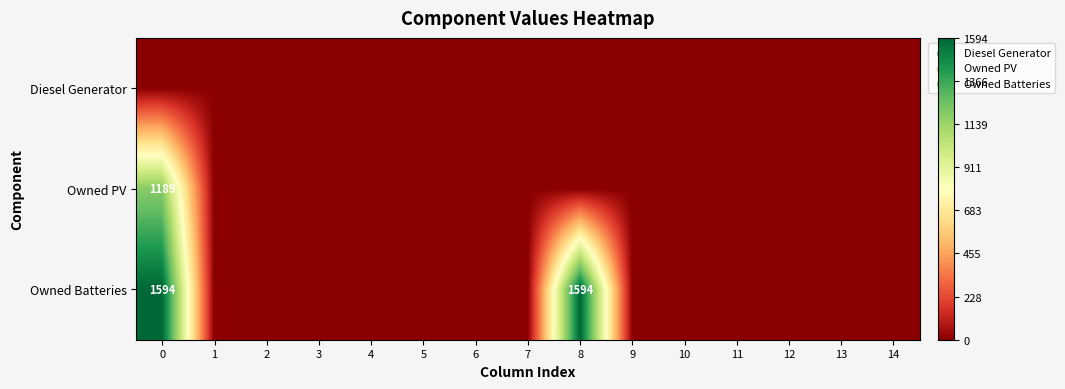

Between 2 and 11, which is larger?

2